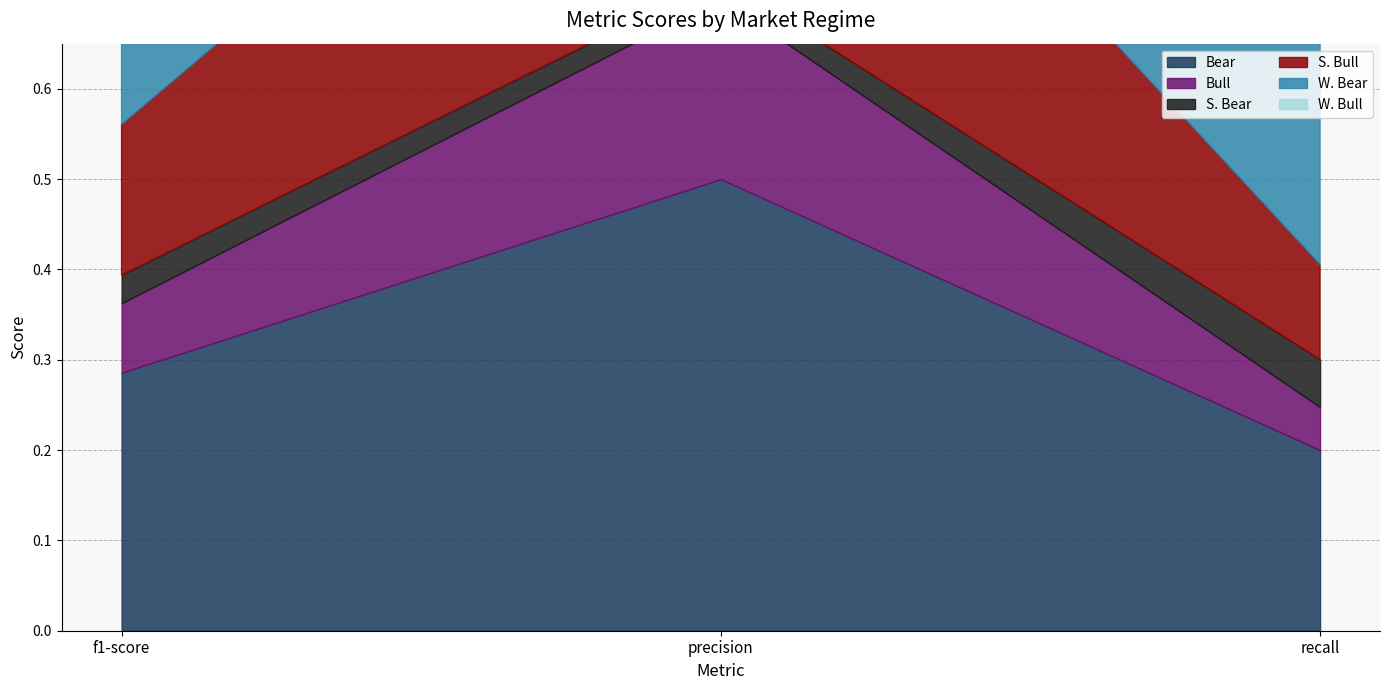

What is the difference between the maximum and minimum values in the W. Bull series?

0.1